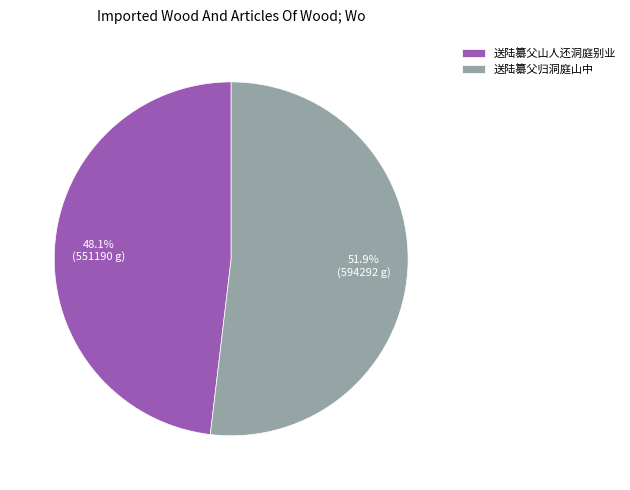

Which category has the smallest portion of the pie?

送陆纂父山人还洞庭别业